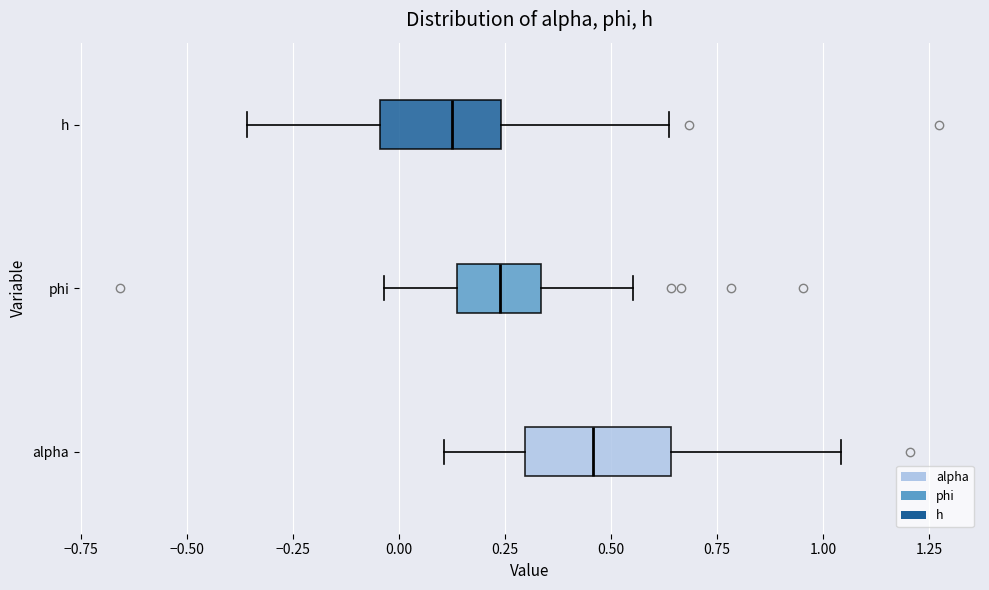

Where does the right whisker of the box for phi end on the x-axis? The values are not printed on the chart, so give them approximately, as read against the axis.

0.55